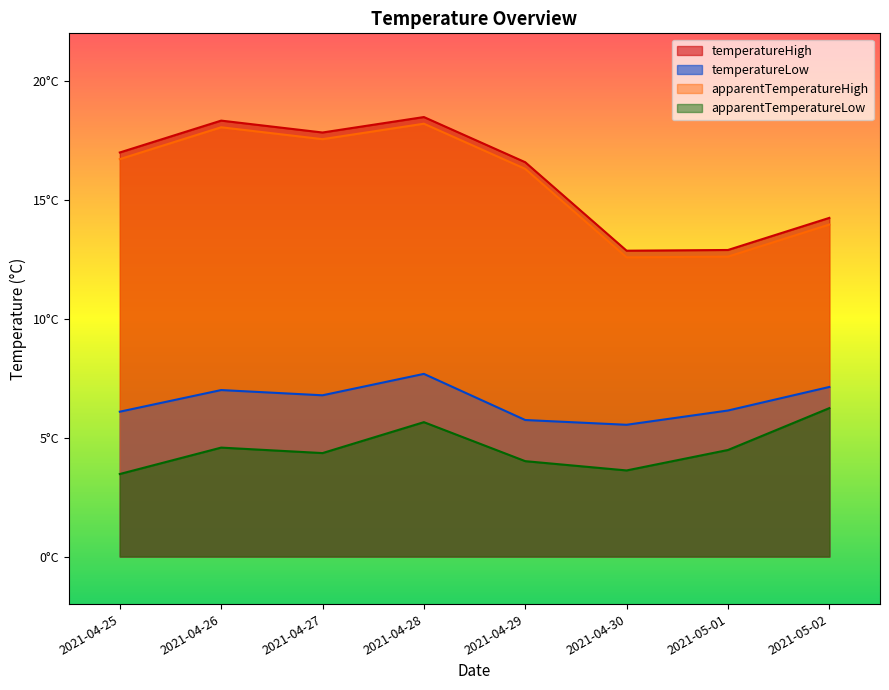

How many data points does each series have?

8